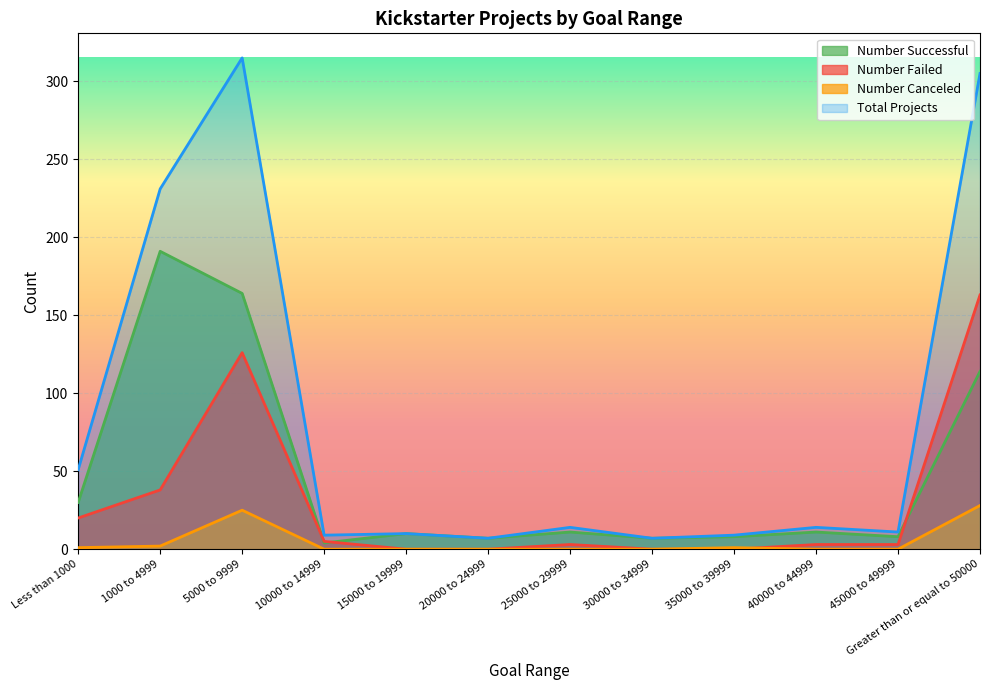

What is the value of the Number Canceled point at the 12th from the left?

28